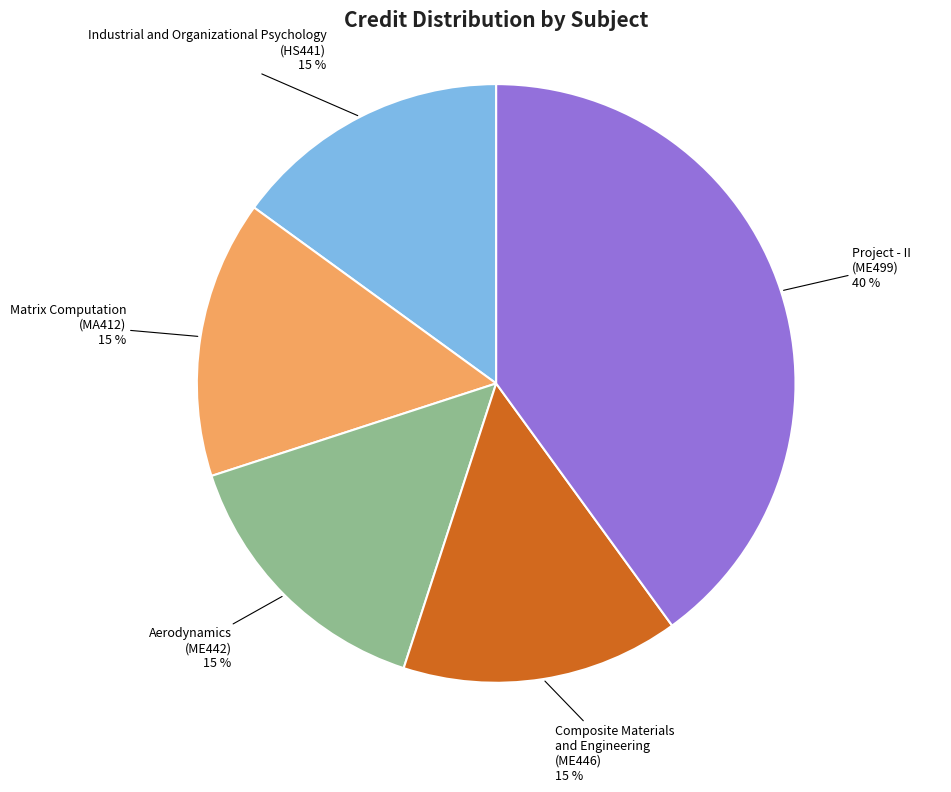

To the nearest percent, what is the average slice percentage?

20%